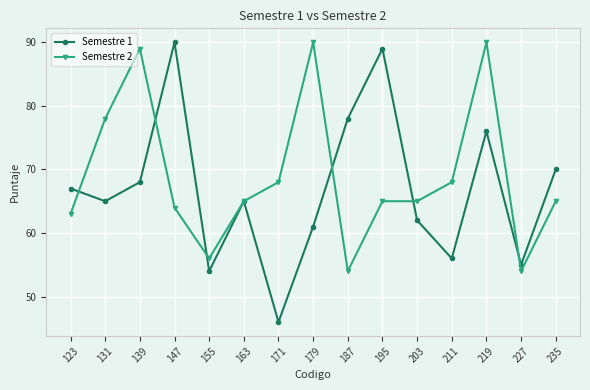

What are all the series names shown in the legend?

Semestre 1, Semestre 2